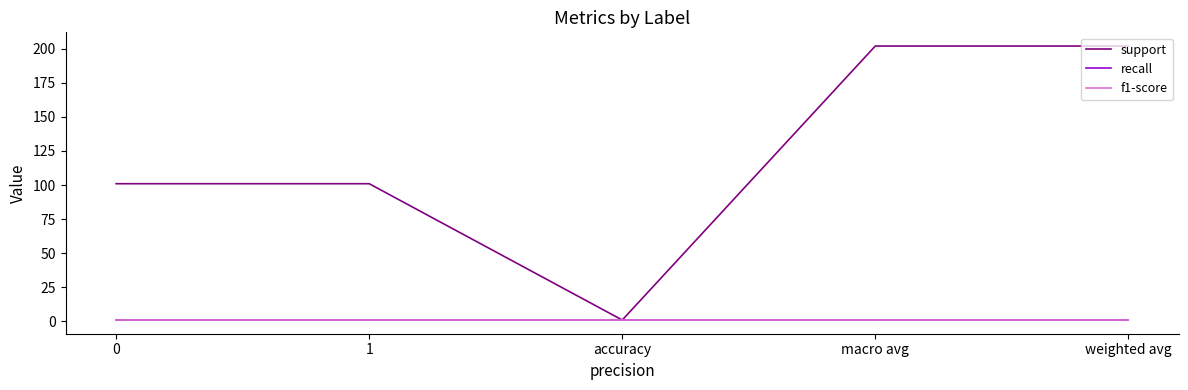

Read the f1-score value at 1.

1